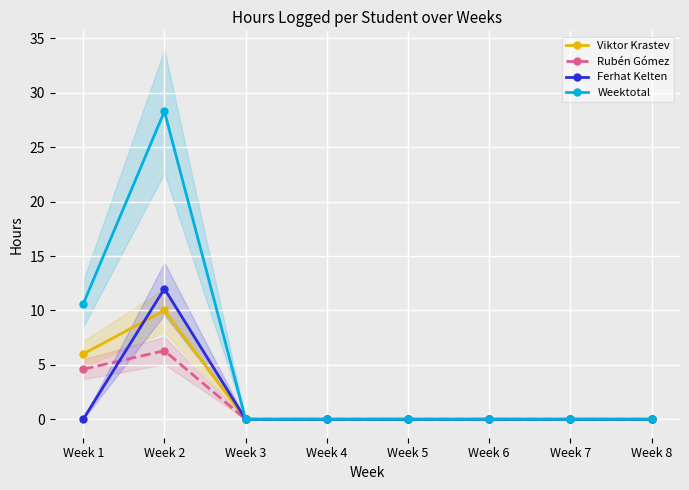

Which series has the largest total across all categories?

Weektotal